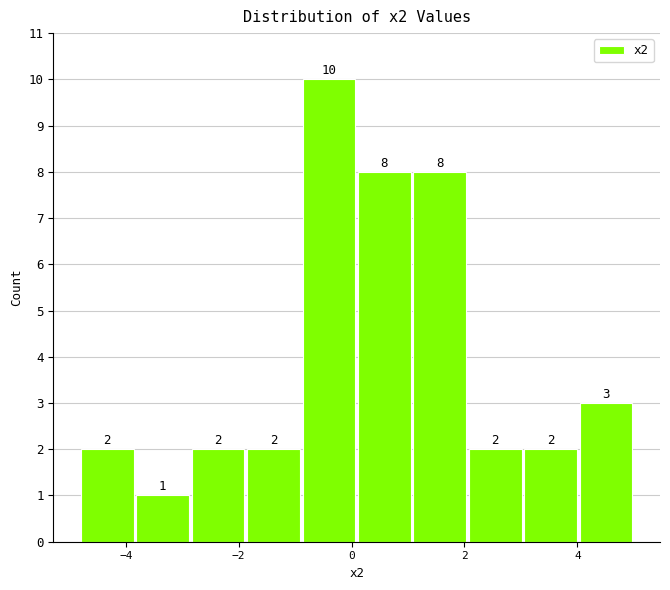

Reading left to right, transcribe this chart: for each bar, give the range it covers on the x-axis and its height. The bar edges are not printed on the chart, so give them approximately, as read against the axis.

-4.8 to -3.8: 2
-3.8 to -2.8: 1
-2.8 to -1.8: 2
-1.8 to -0.8: 2
-0.8 to 0.0: 10
0.0 to 1.0: 8
1.0 to 2.0: 8
2.0 to 3.0: 2
3.0 to 4.0: 2
4.0 to 5.0: 3